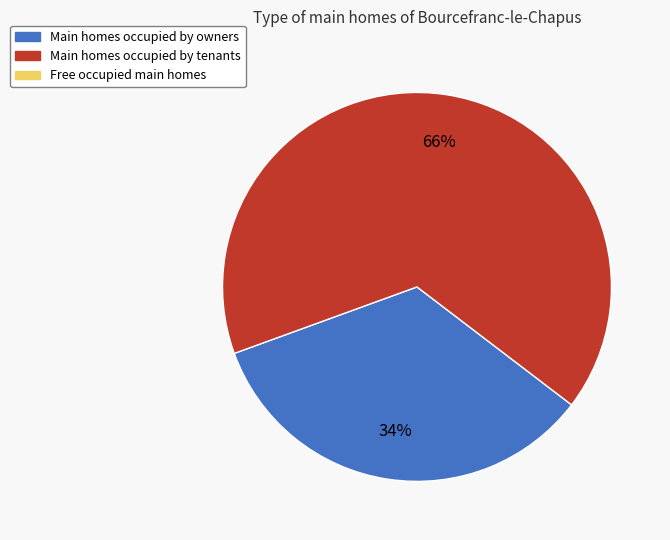

To the nearest percent, what is the average slice percentage?

50%